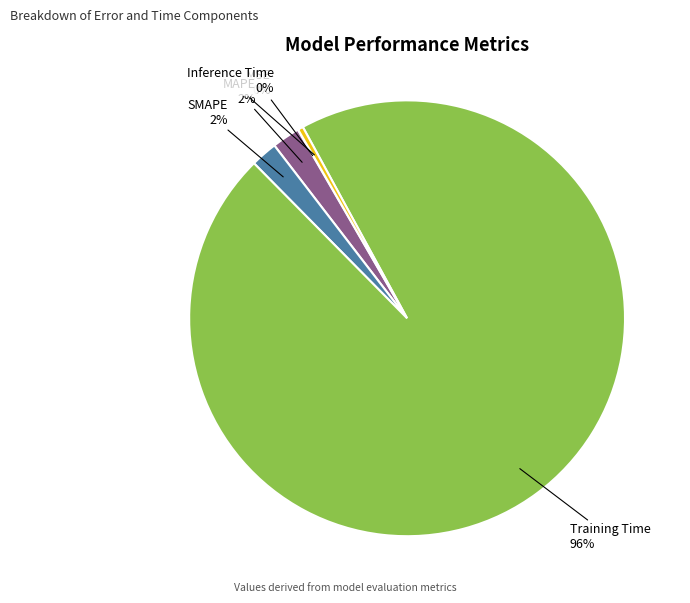

What is the largest slice in the pie chart?

Training Time